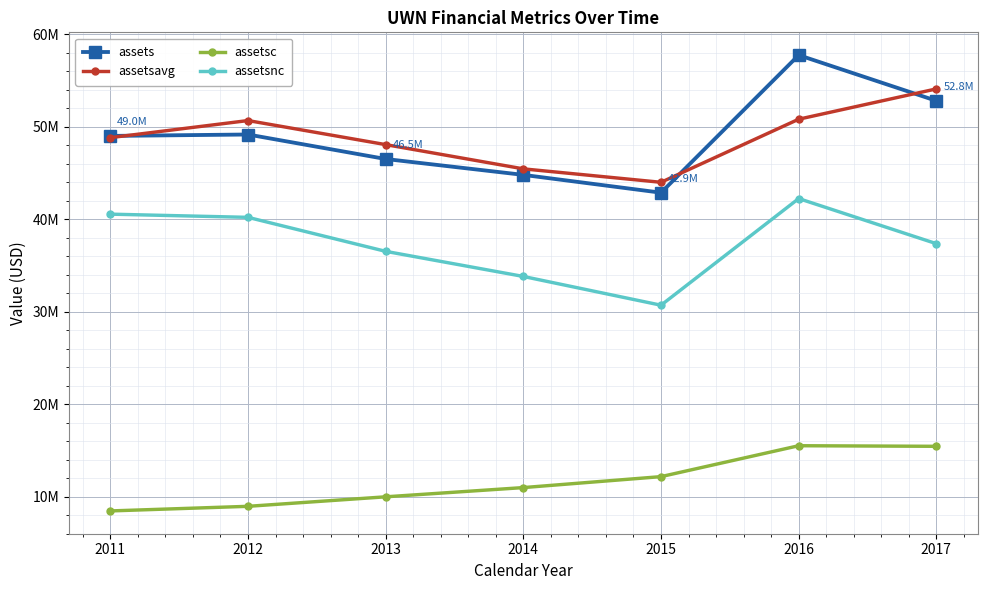

Is the value of assetsc at 2017 greater than the value of assetsavg at 2016?

No